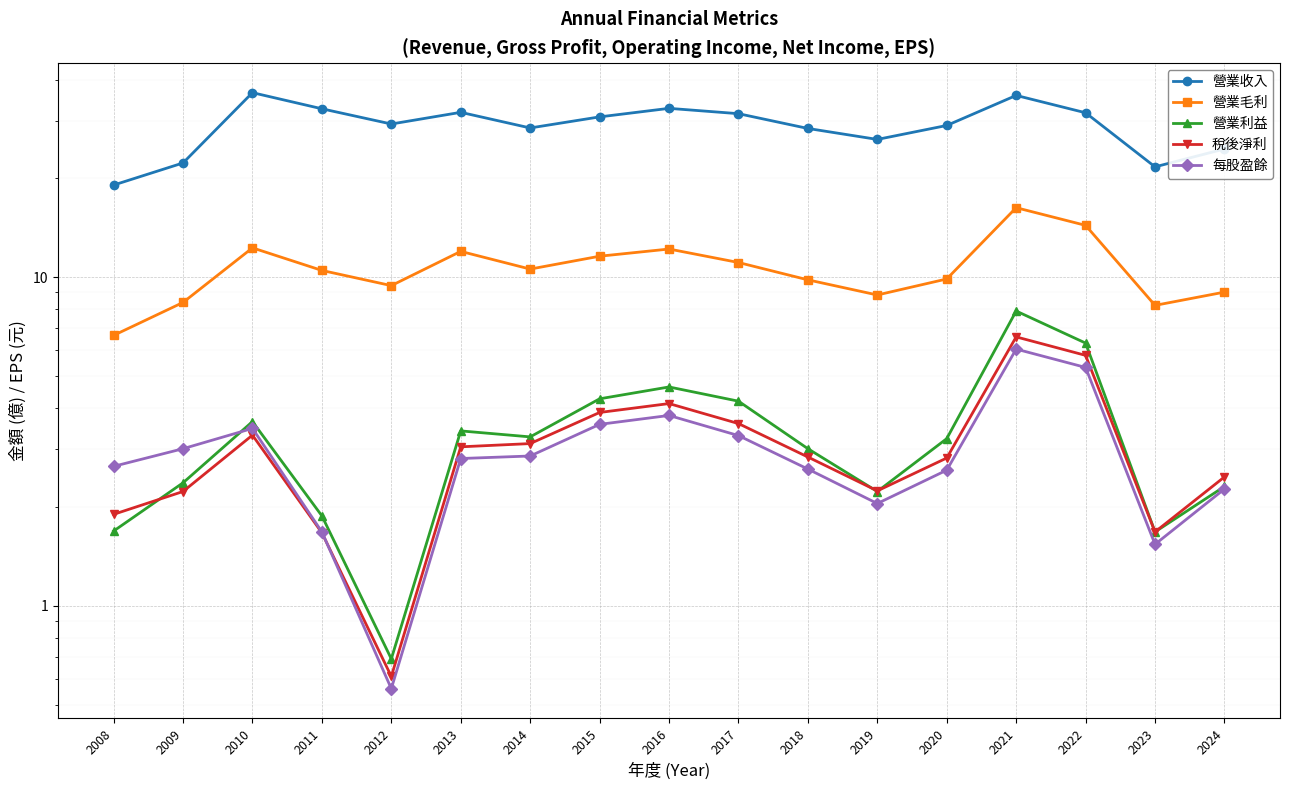

What is the average value of the 營業利益 series?

3.3